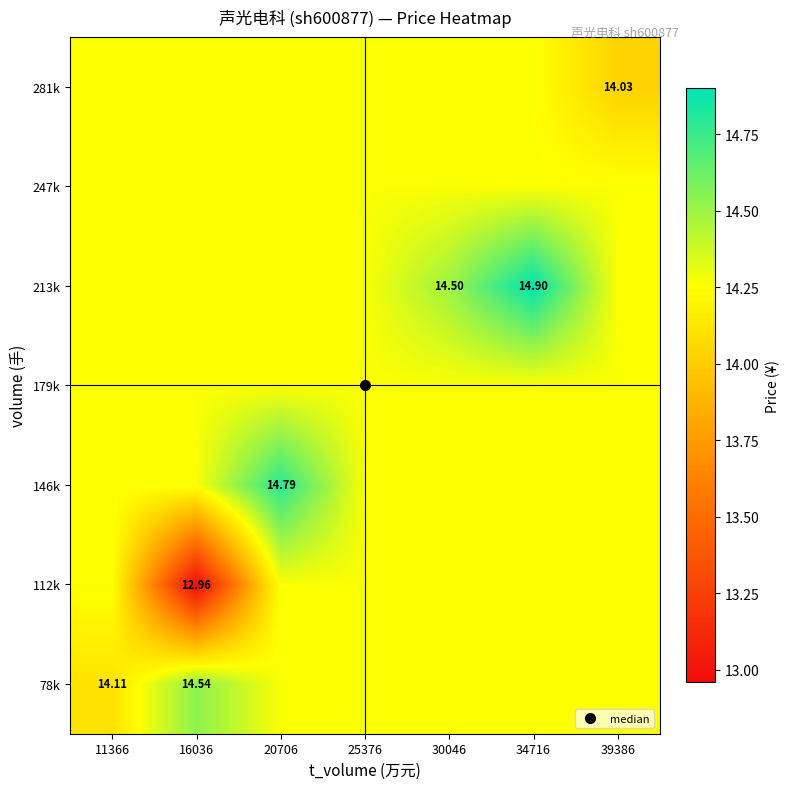

True or false: 146k has a value of 14.3 at 30046.

True